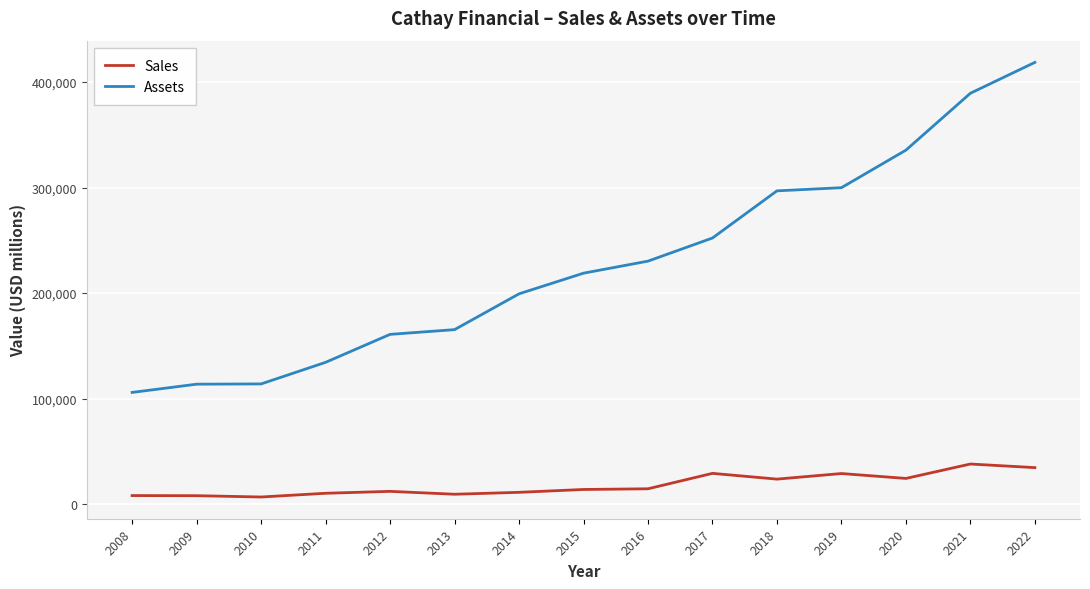

What is the maximum value shown in the chart?

418705.0